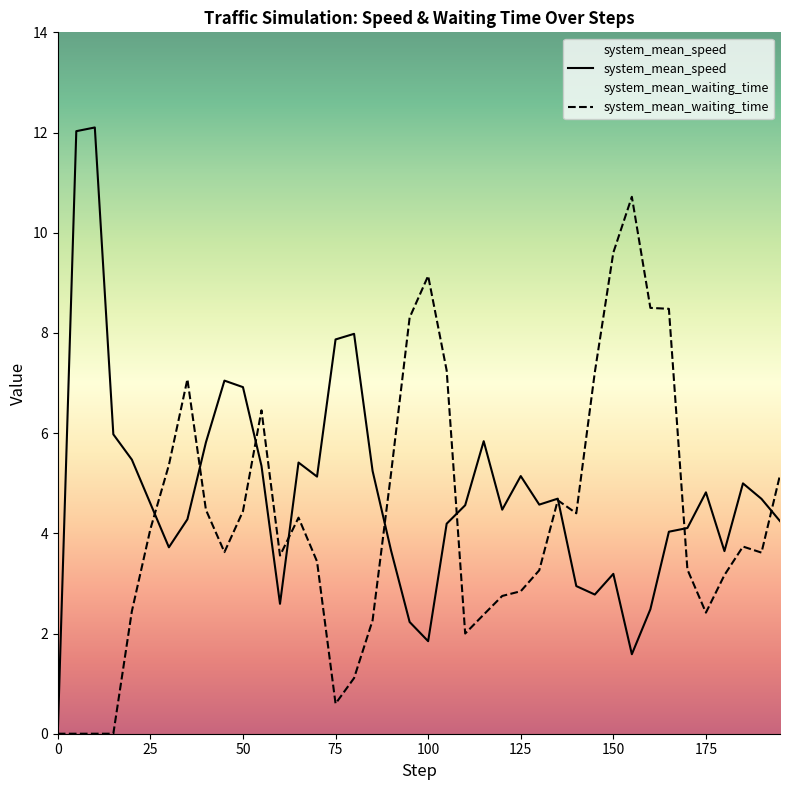

Where is the first local minimum for system_mean_waiting_time?

45